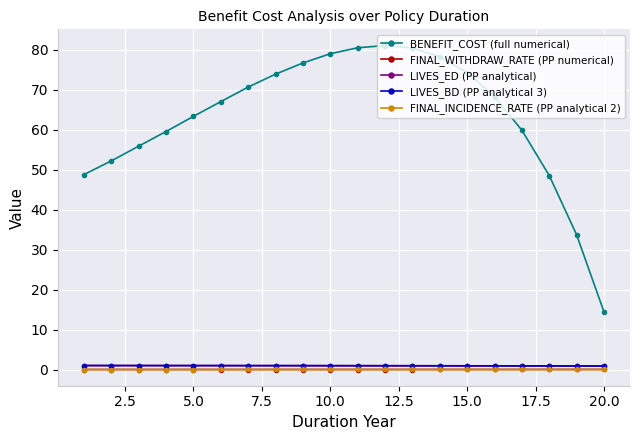

Which series has the largest range (max minus min)?

BENEFIT_COST (full numerical)